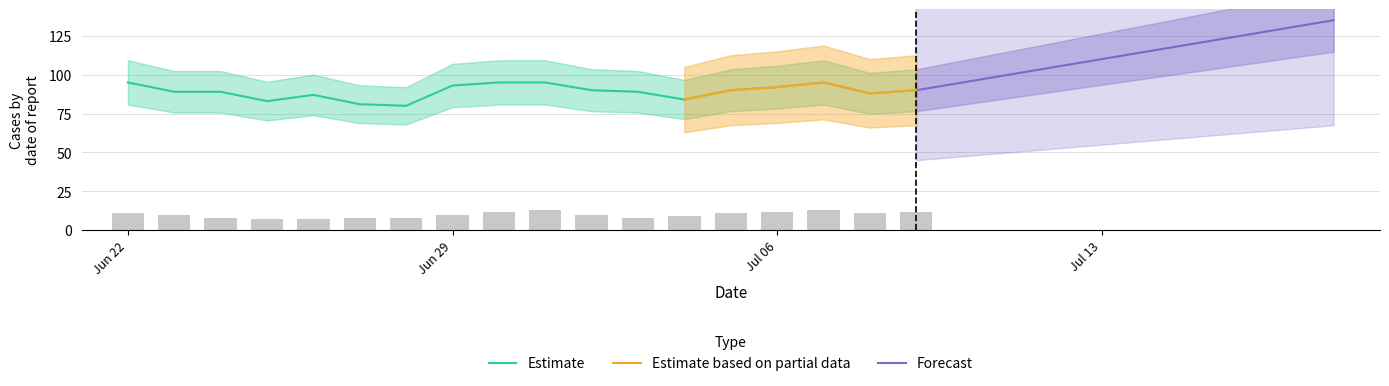

What is the highest value of the Estimate series?

95